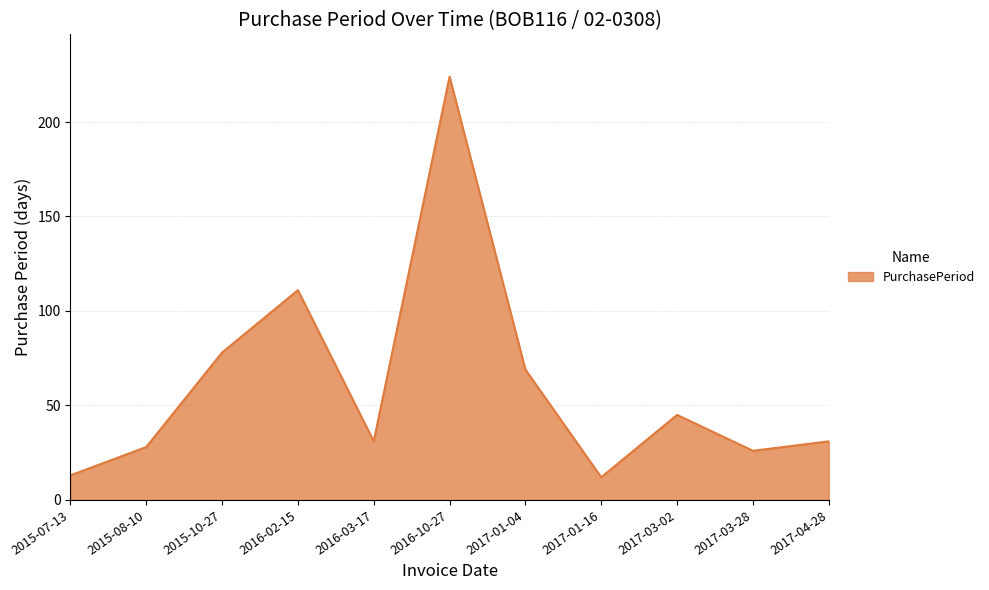

Reading left to right, transcribe all the data shown in this chart.

2015-07-13=13	2015-08-10=28	2015-10-27=78	2016-02-15=111	2016-03-17=31	2016-10-27=224	2017-01-04=69	2017-01-16=12	2017-03-02=45	2017-03-28=26	2017-04-28=31